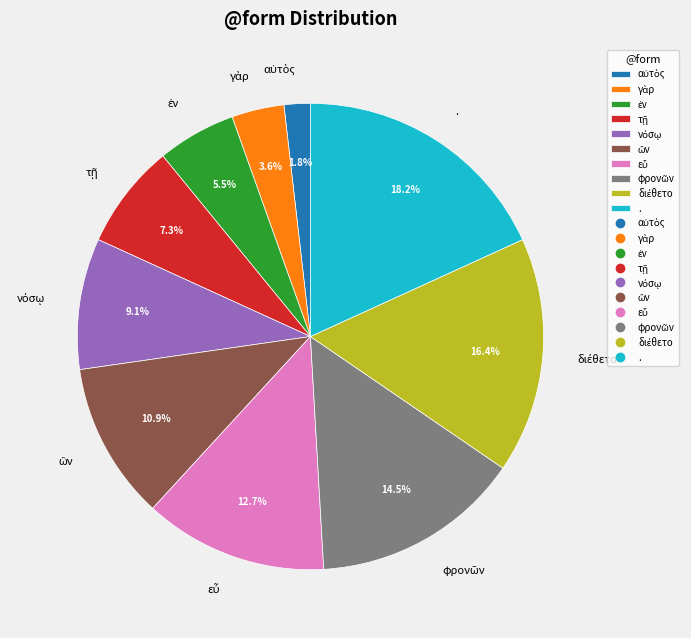

Is there a majority slice in this chart?

No